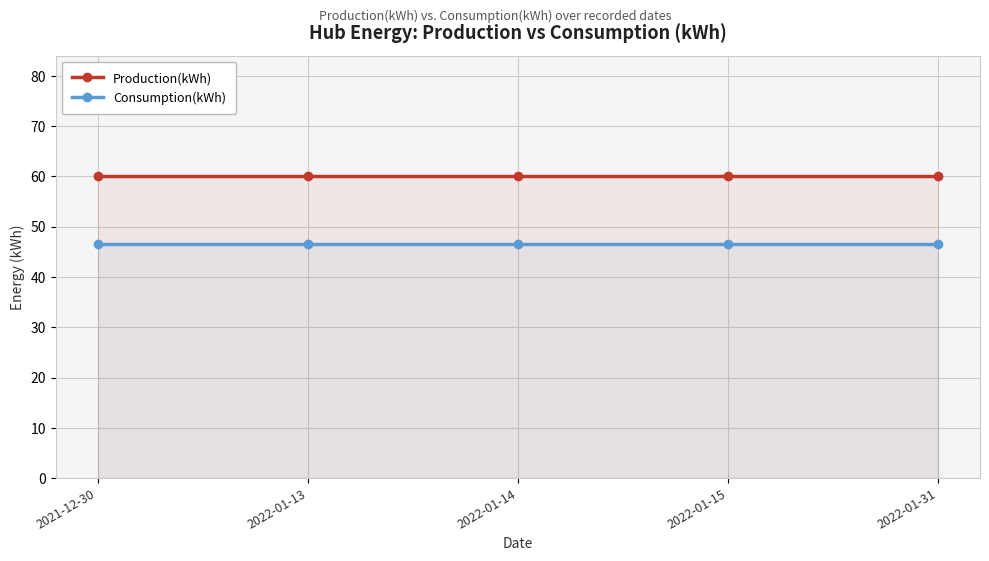

True or false: Production(kWh) and Consumption(kWh) intersect in this chart.

False